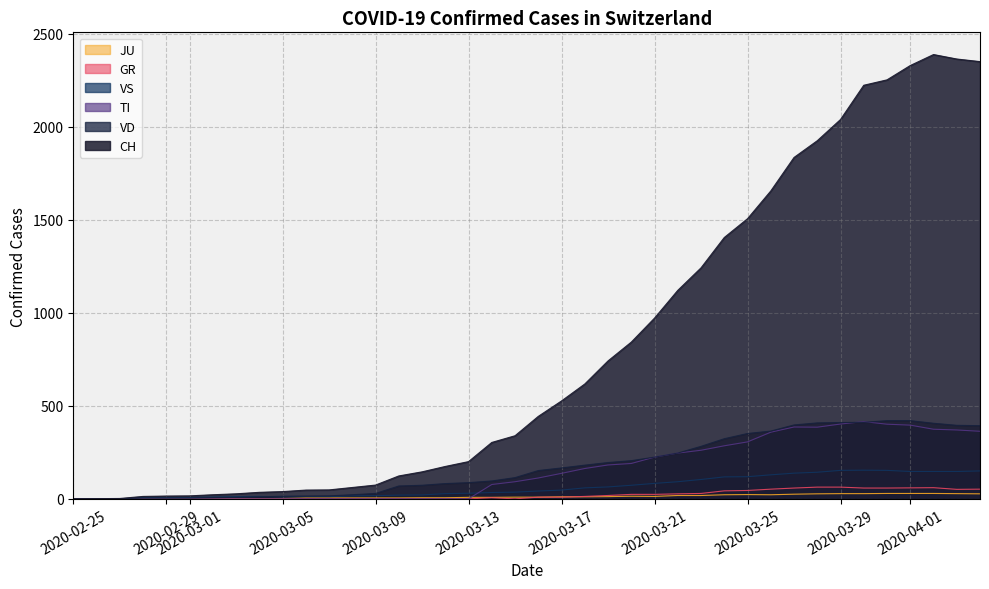

True or false: CH has more than 1 interior local peaks.

False